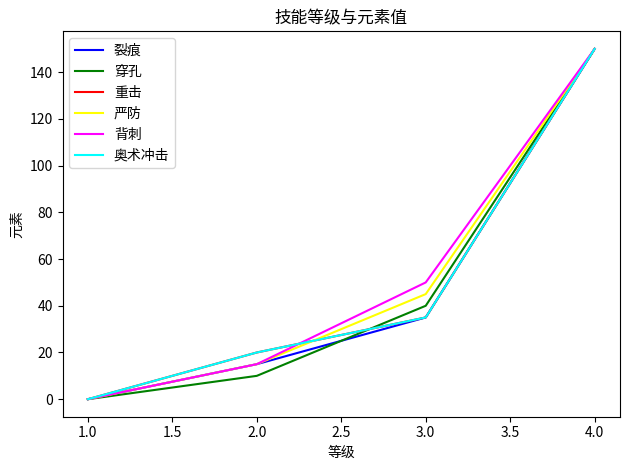

True or false: 严防 and 穿孔 intersect in this chart.

False